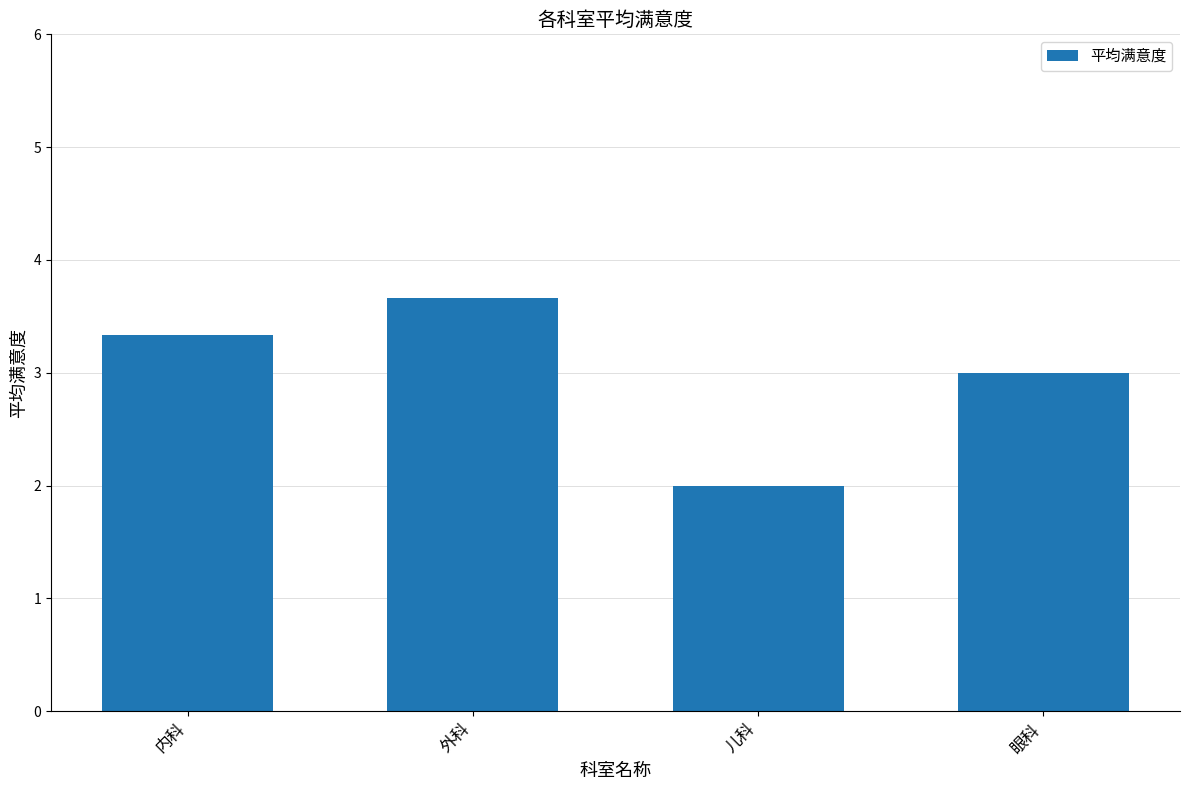

The value at 眼科 is 4.4. True or false?

False